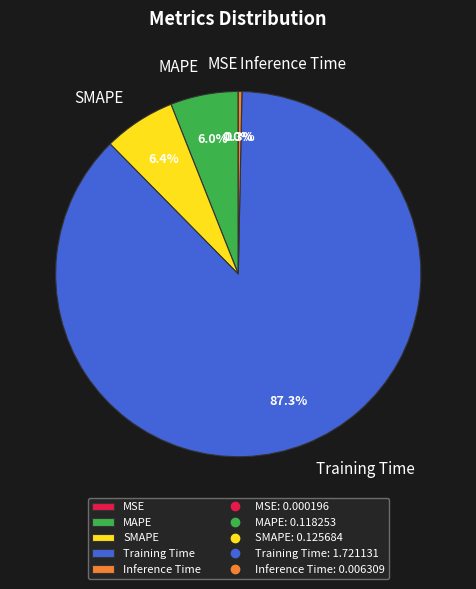

Which has a higher value, Training Time or MAPE?

Training Time